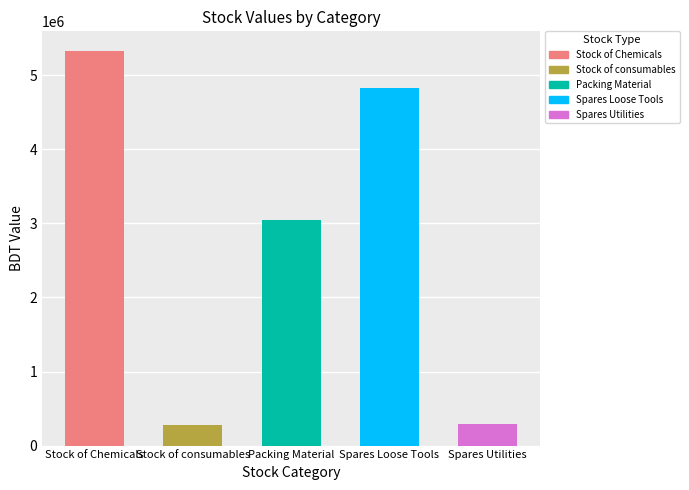

Approximately how many times larger is the value at Stock of Chemicals compared to Stock of consumables?

19.1